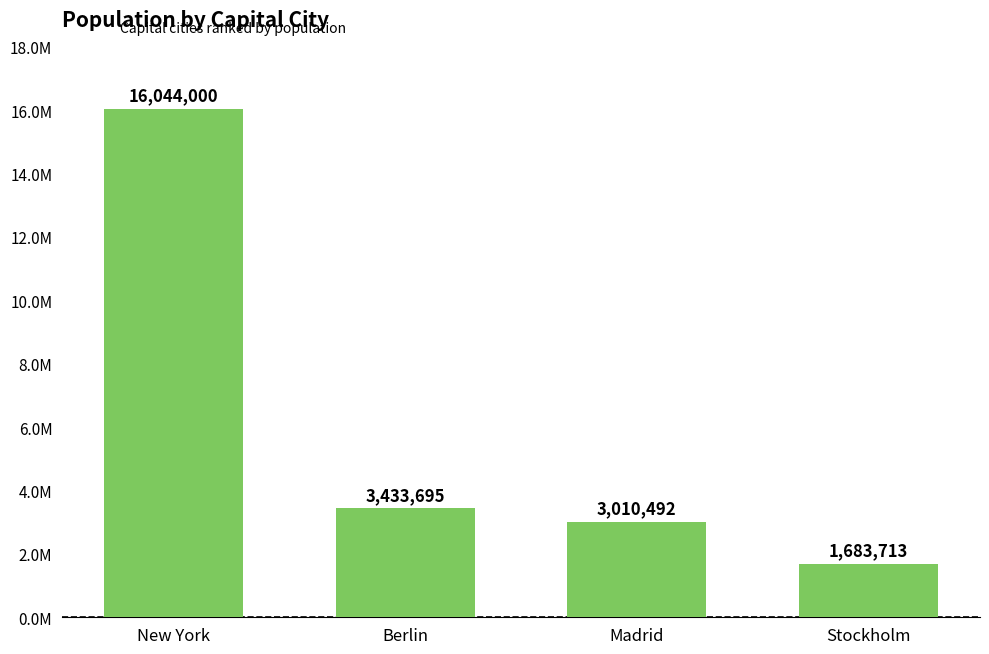

What is the ratio of the value at Berlin to the value at Madrid?

1.1